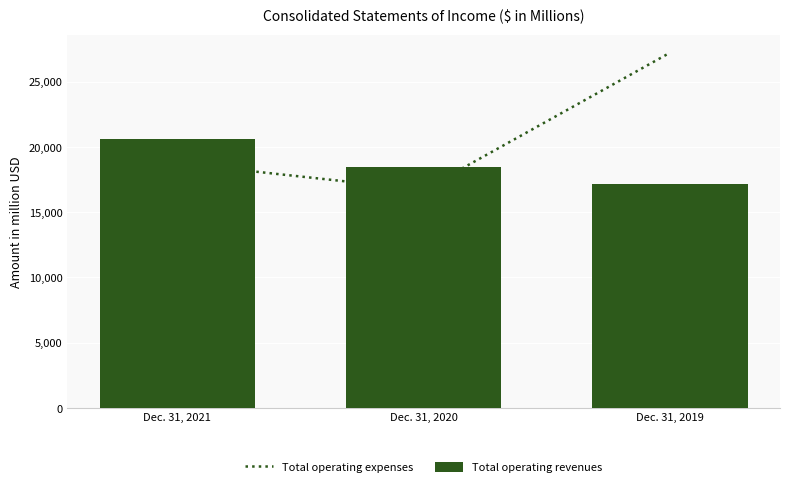

Where does the Total operating revenues series first go above 18469?

Dec. 31, 2021